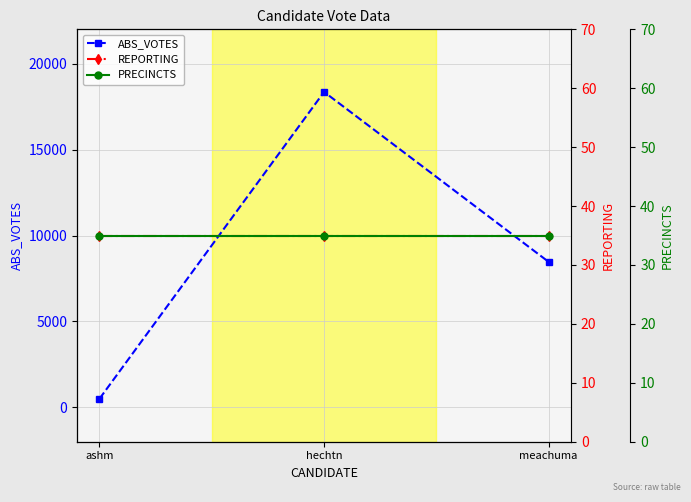

Which has a higher value, meachuma or hechtn?

hechtn